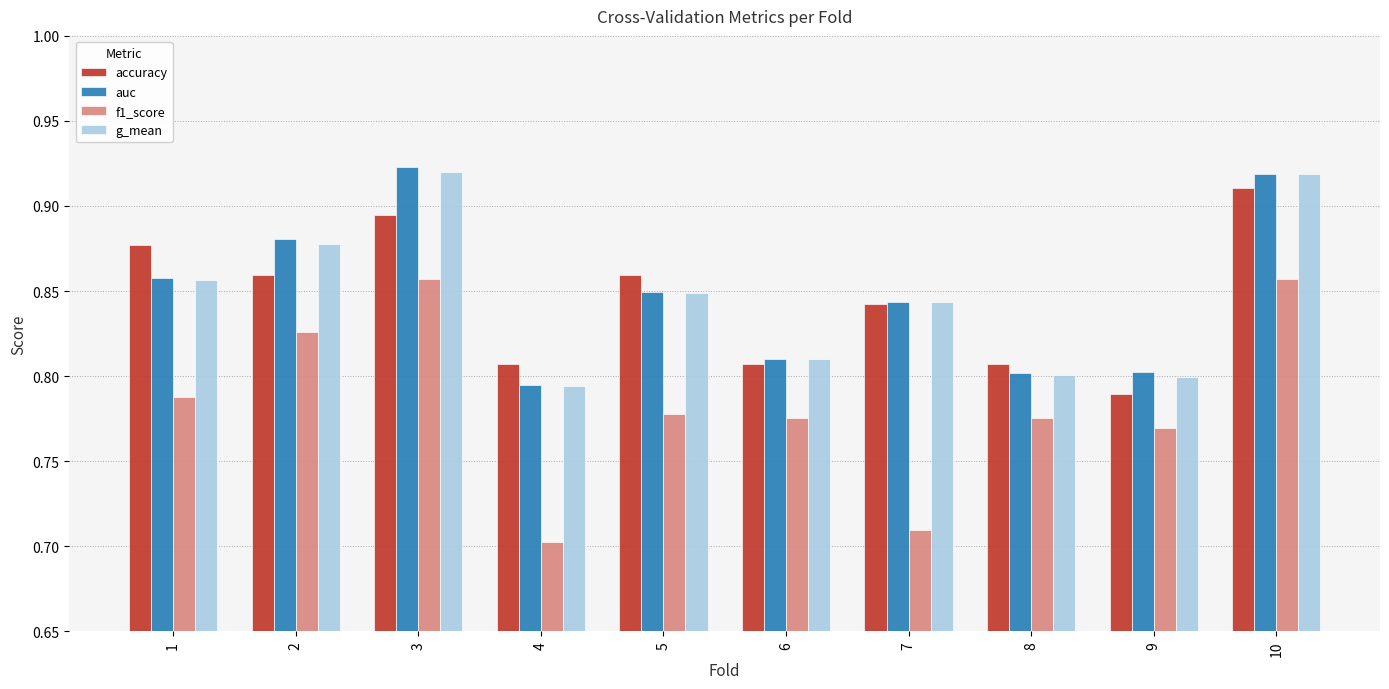

At how many categories does at least one series exceed 0?

10